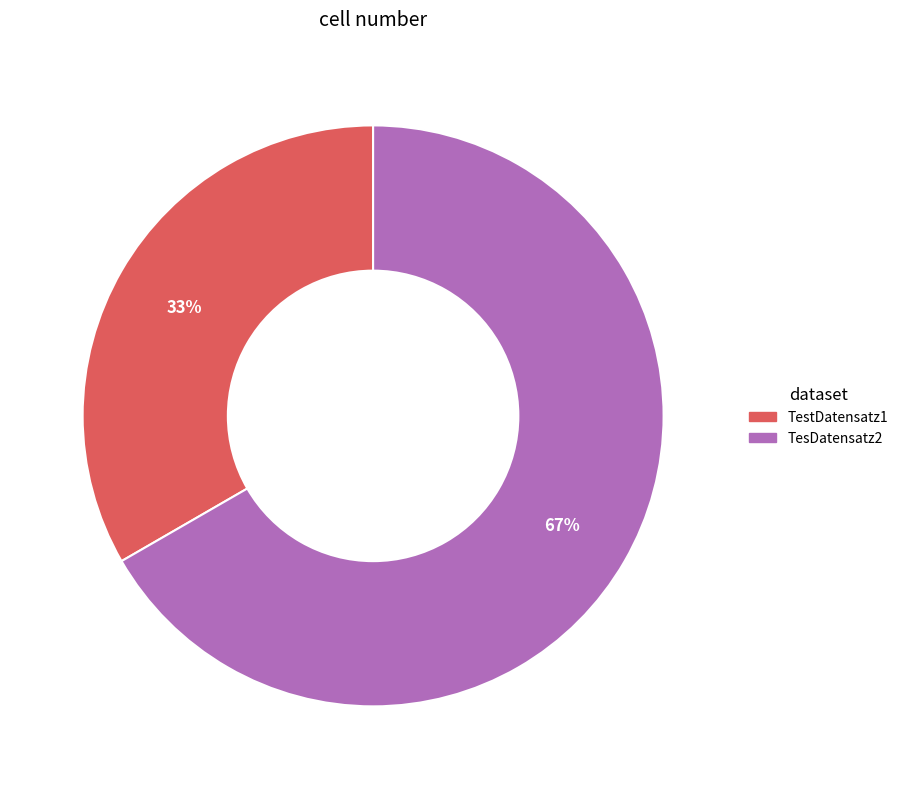

Is it true that TesDatensatz2 is 67% of the pie?

True